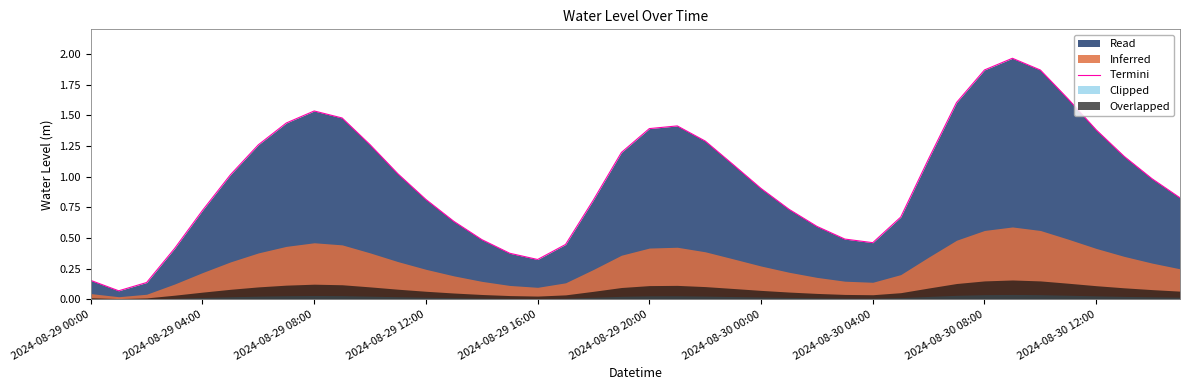

How many values exceed 1?

20